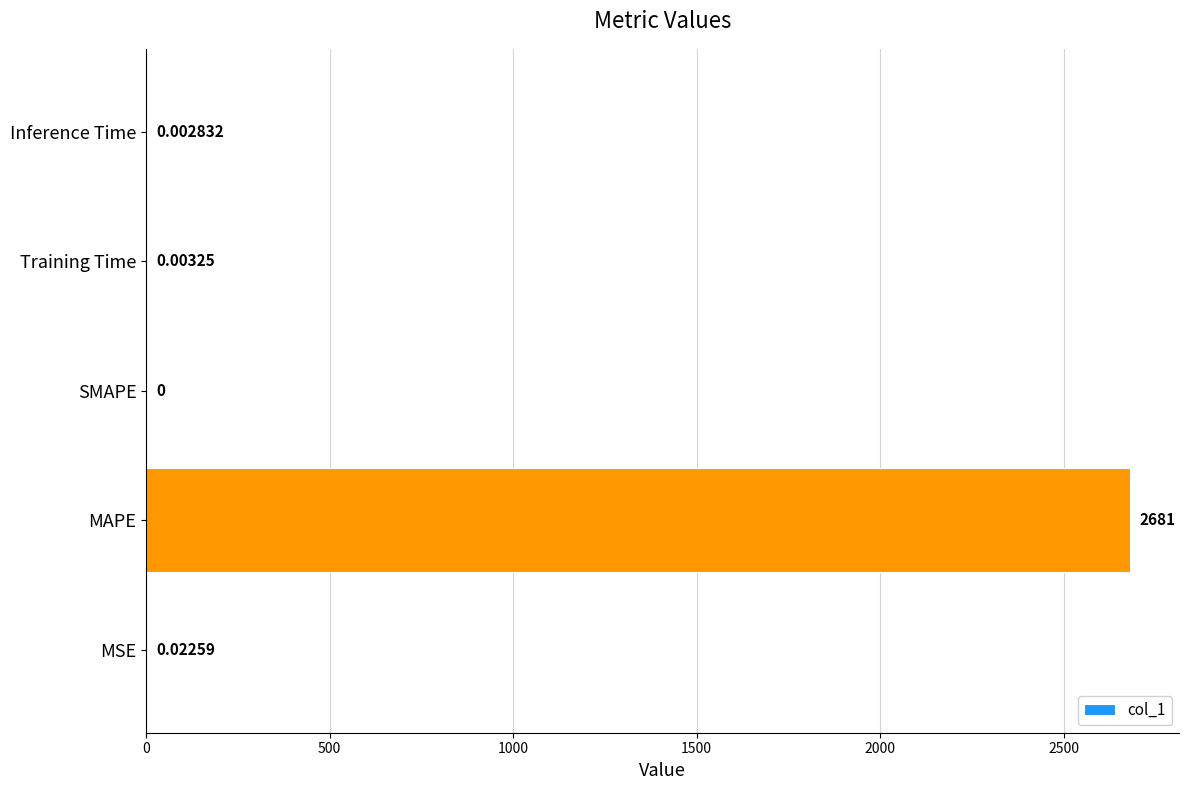

Which has a higher value, Inference Time or MAPE?

MAPE